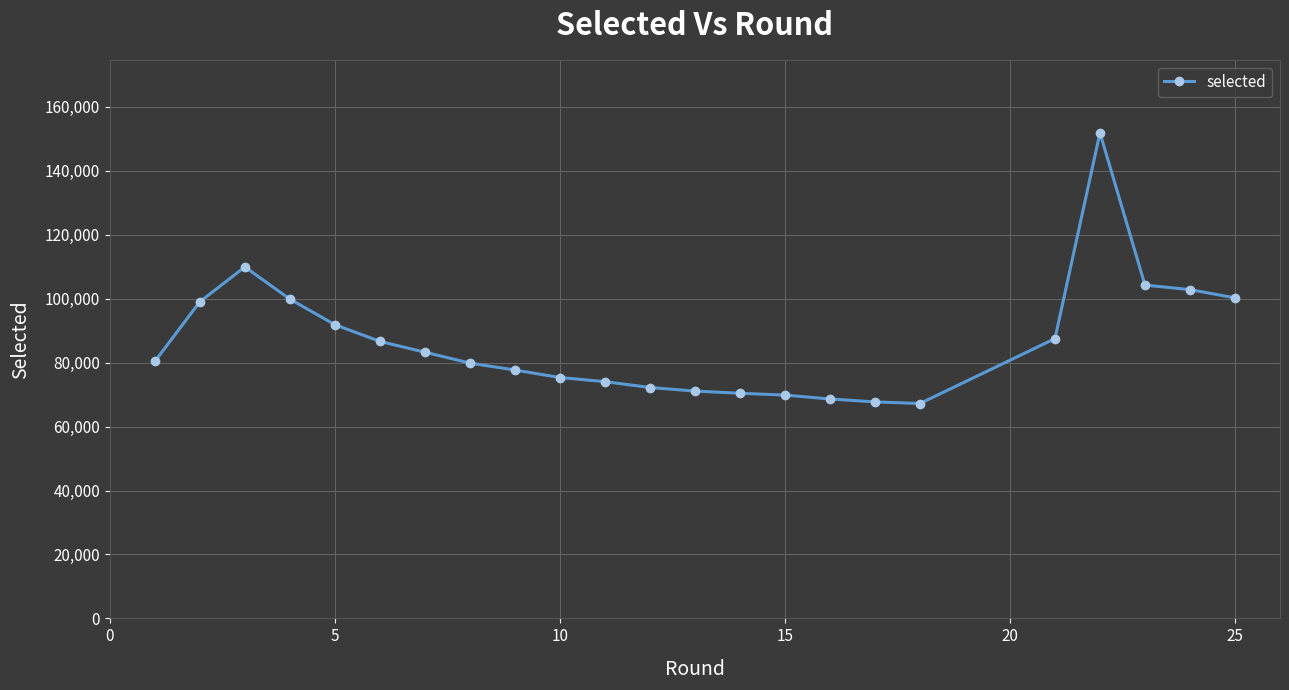

What is the difference between the maximum and second lowest values?

84177